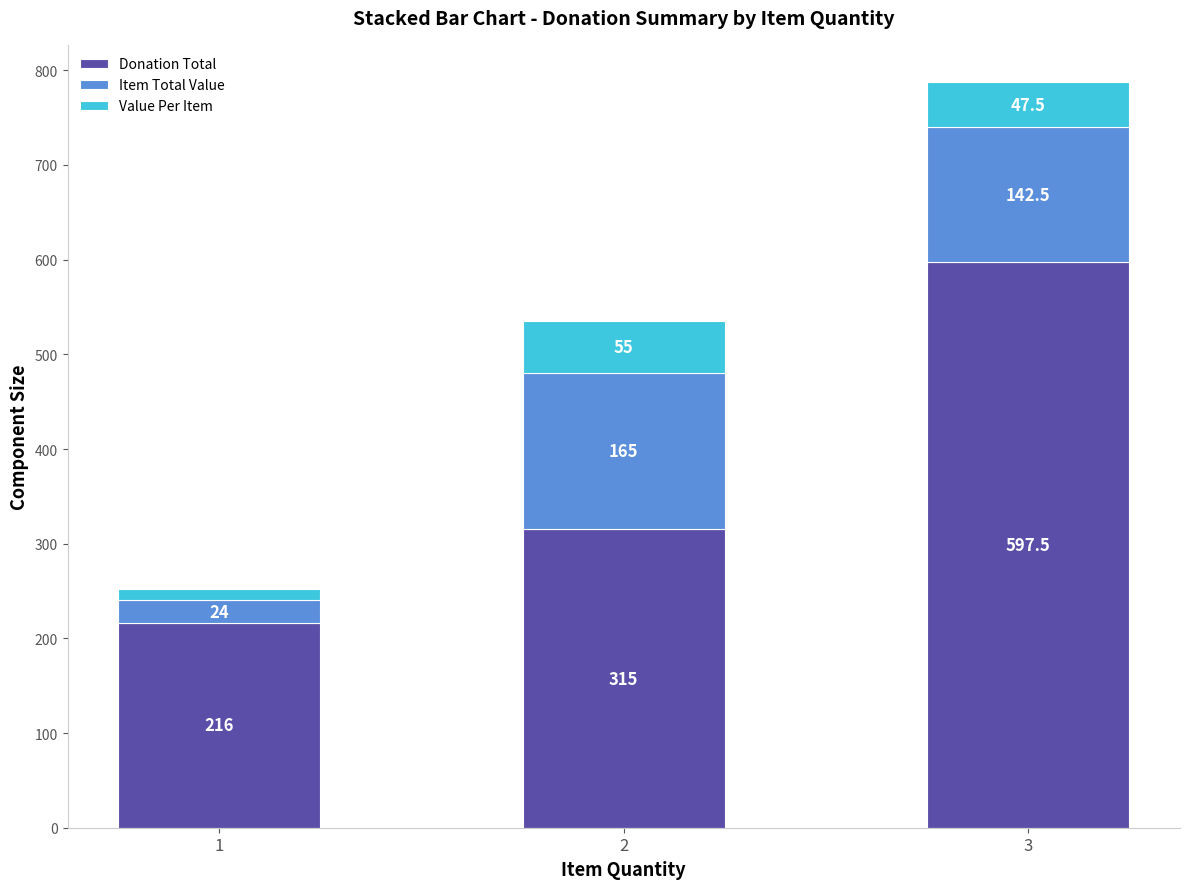

How many data points in Donation Total are less than 315?

1